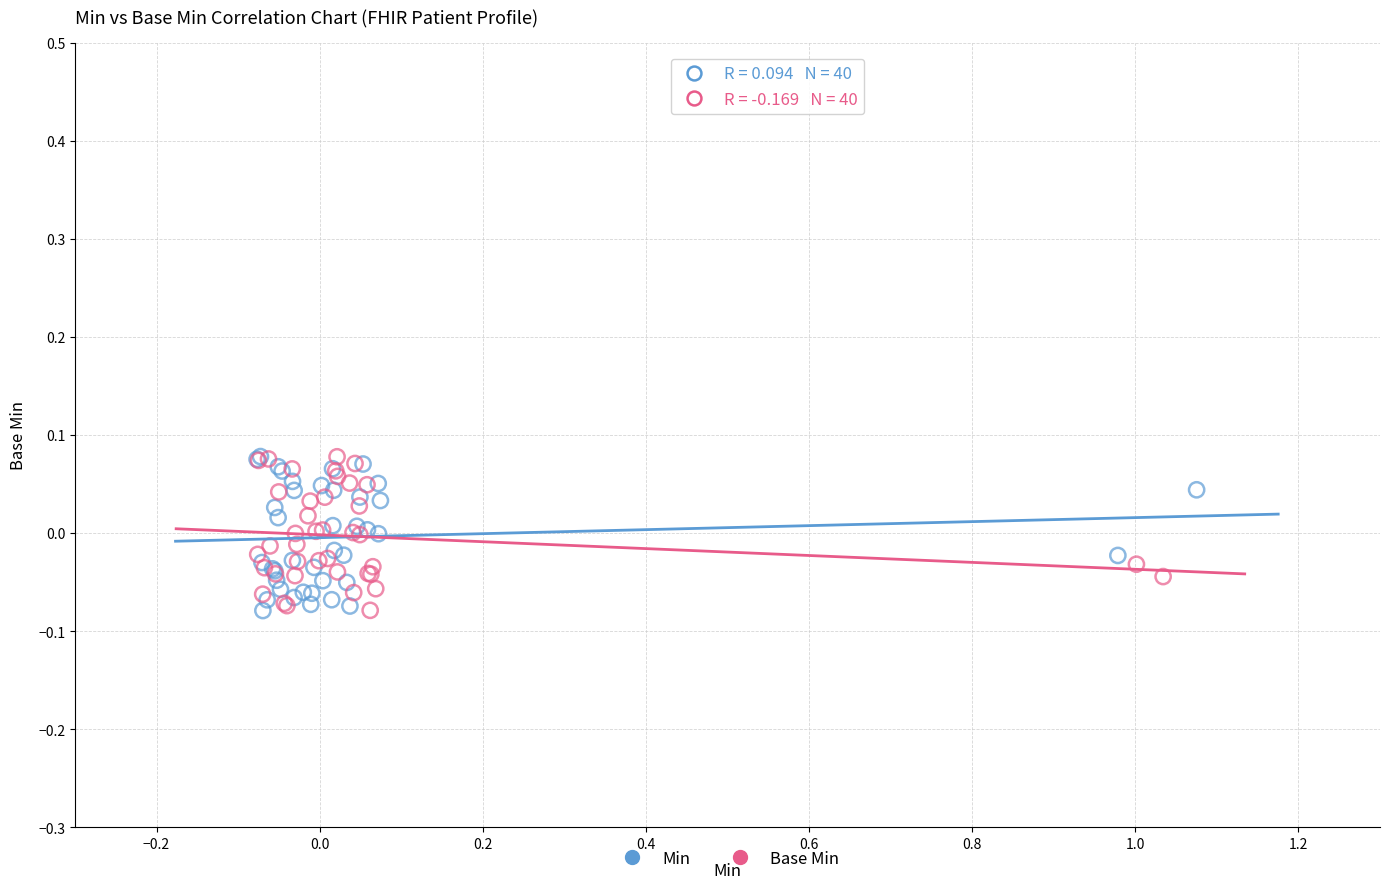

What are all the series names shown in the legend?

Min, Base Min